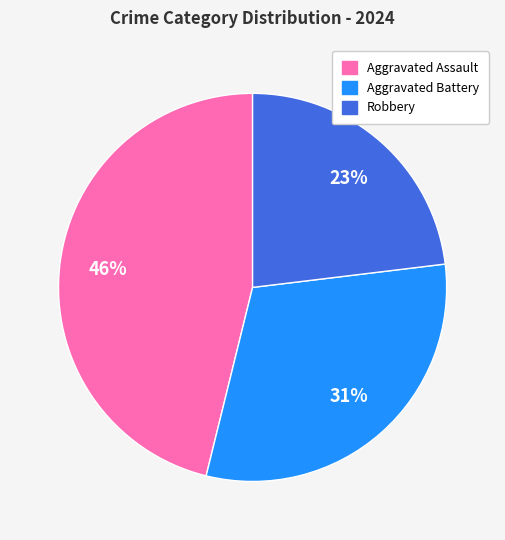

To the nearest percent, what is the average slice percentage?

33%